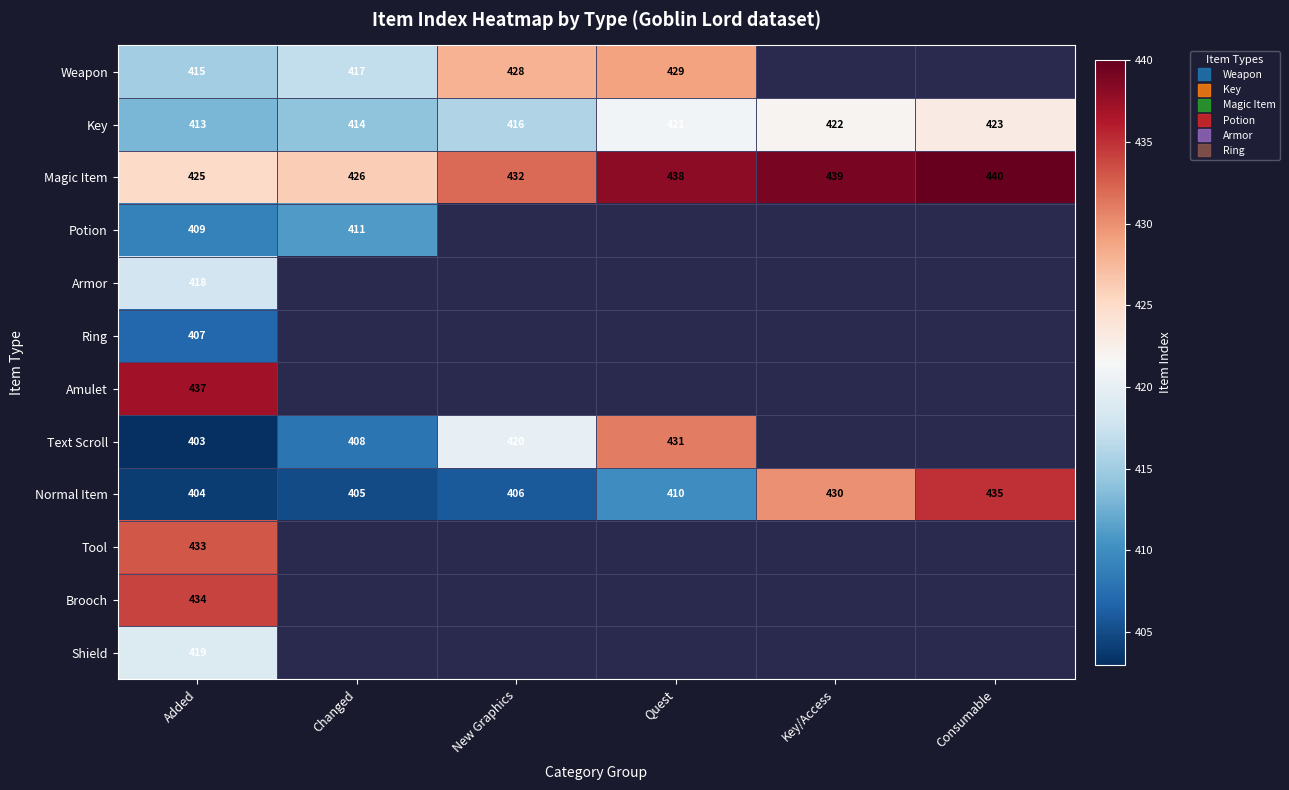

Where does the Normal Item series first go above 410?

Key/Access